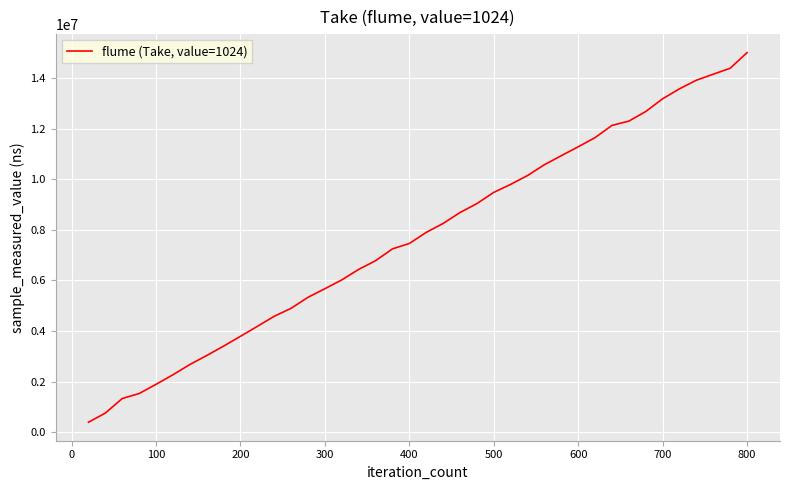

What is the difference between the maximum and minimum values?

14612860